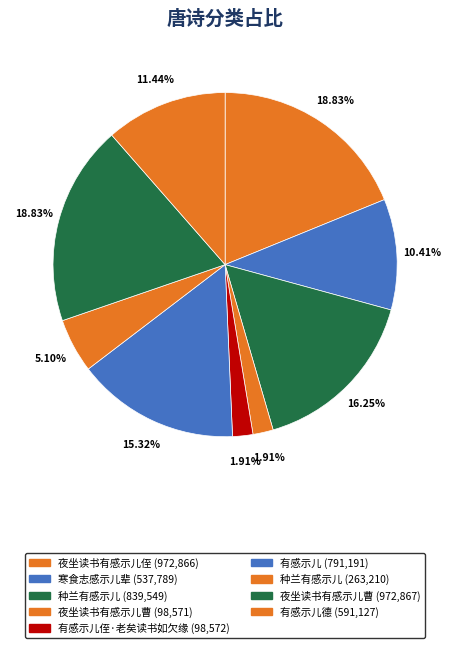

How many segments does this pie chart have?

9